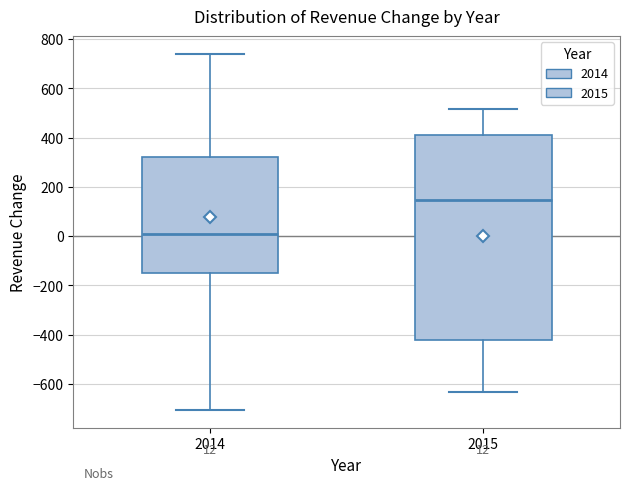

Which box's median line is the lowest?

2014